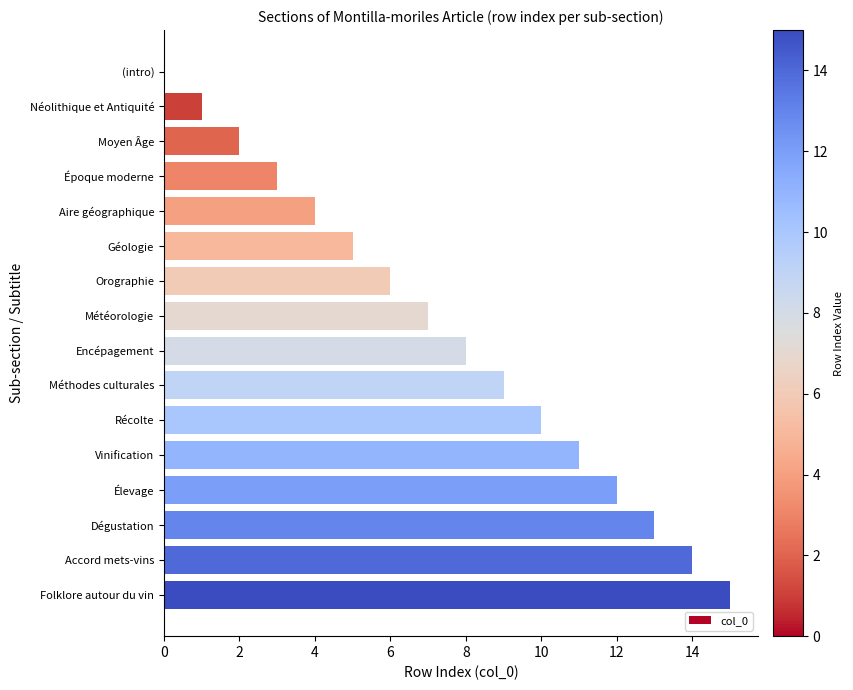

How many positive values are there?

15